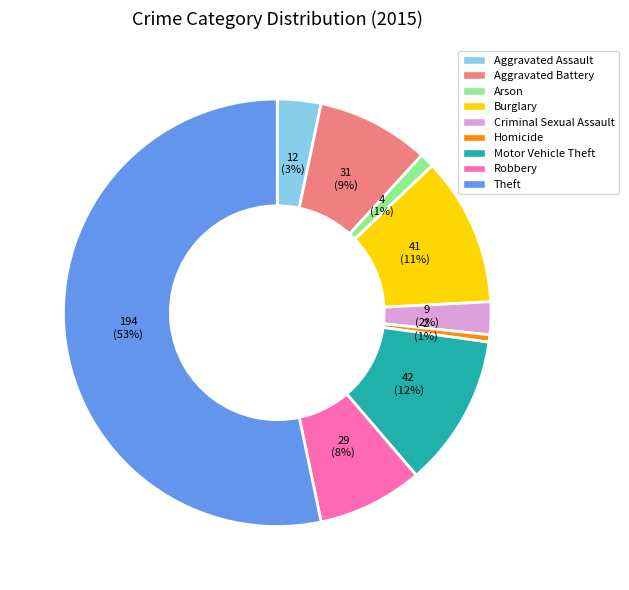

Does Aggravated Assault represent more than half of the total?

No